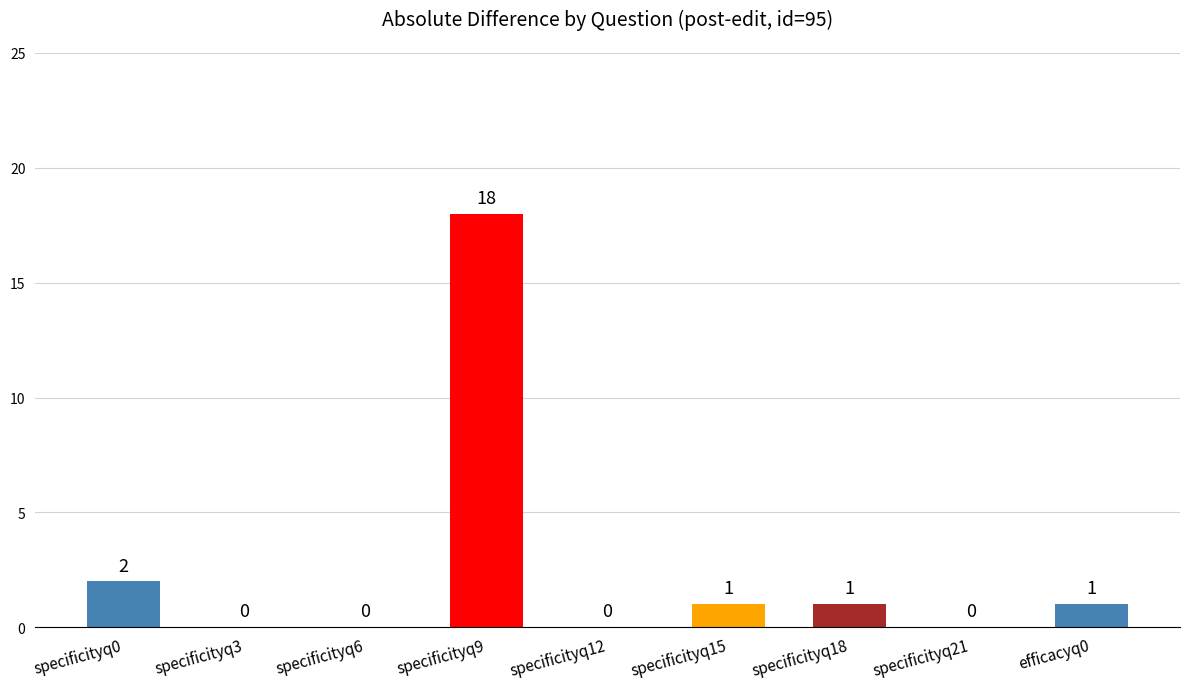

What is the maximum value shown in the chart?

18